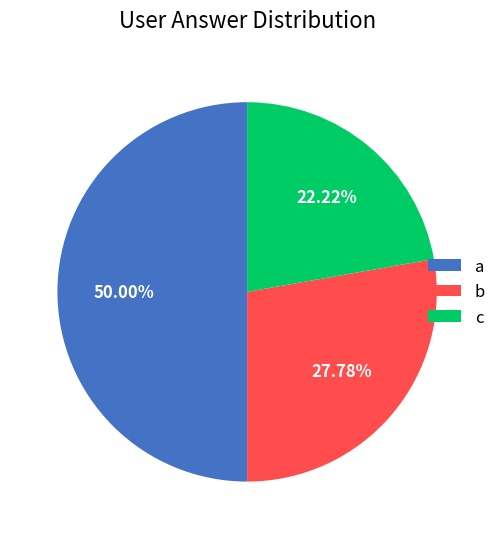

True or false: b accounts for 28% of the total.

True